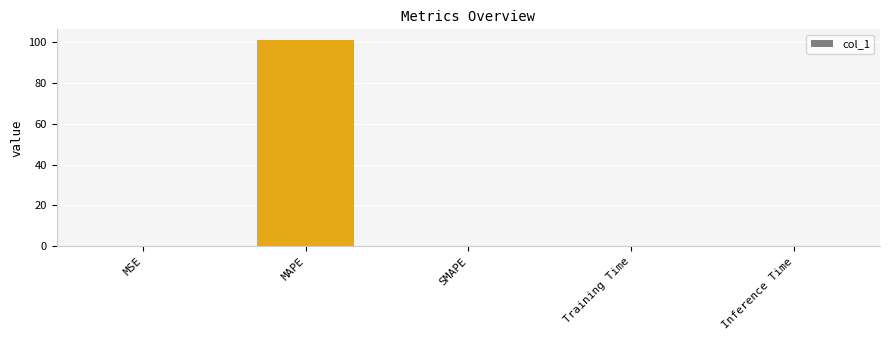

True or false: the data shows 101.0 at MAPE.

True